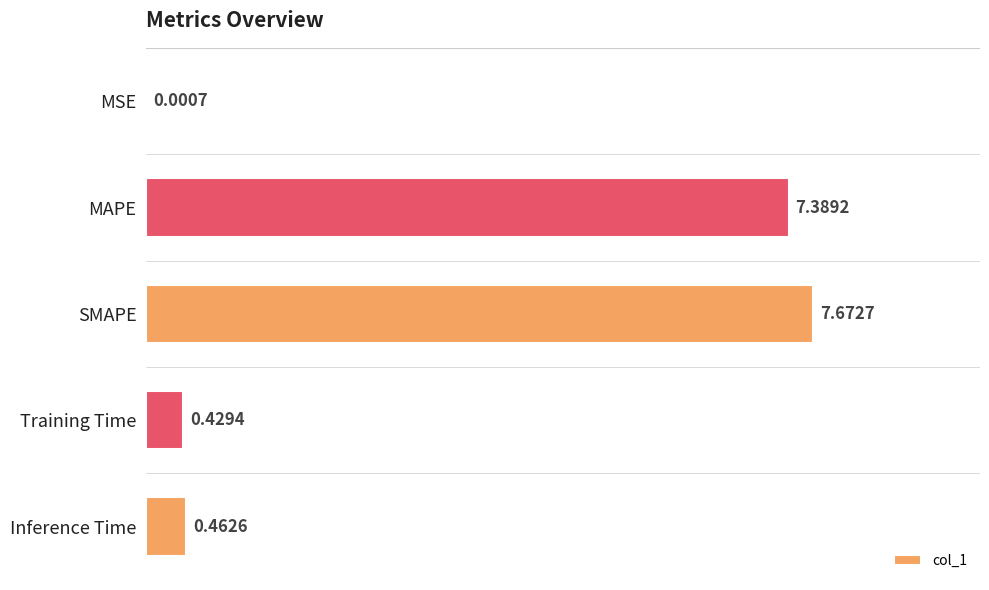

What is the sum of the values at Training Time and SMAPE?

8.1